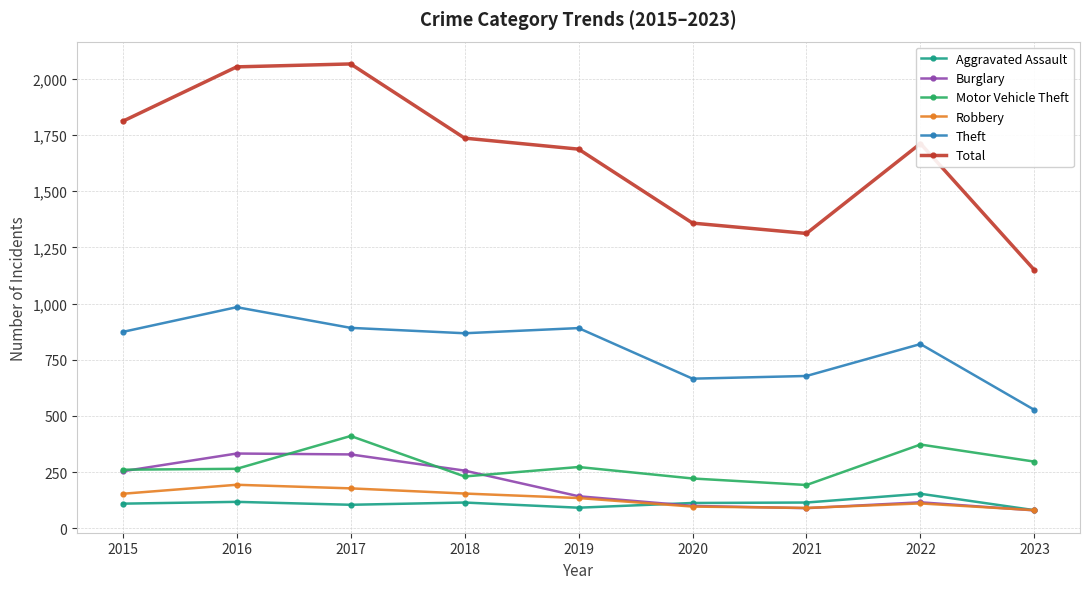

What is the greatest value displayed?

2066